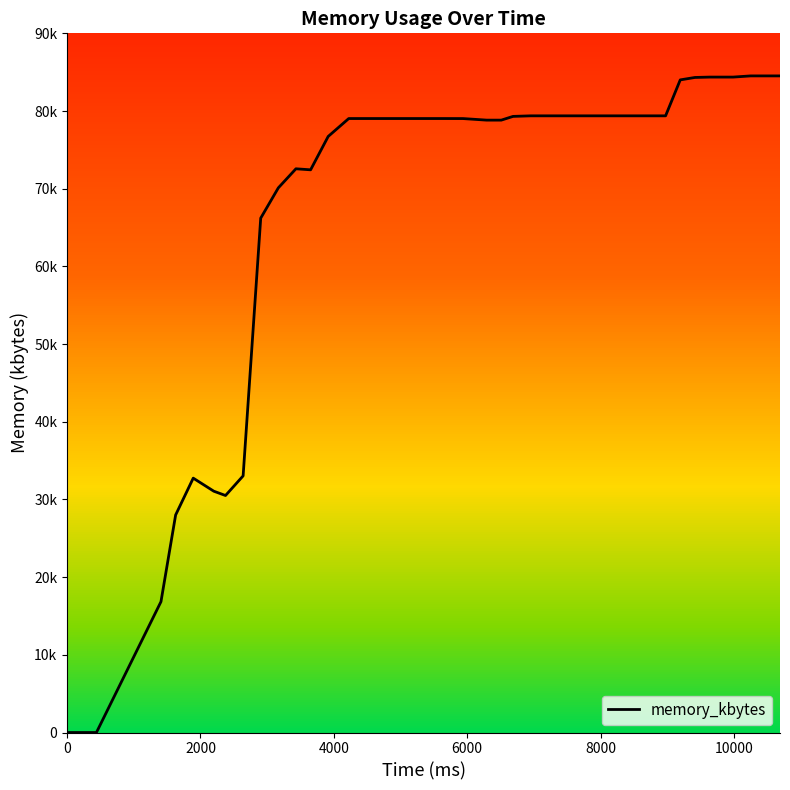

Is this an area chart (filled region under the line)?

No